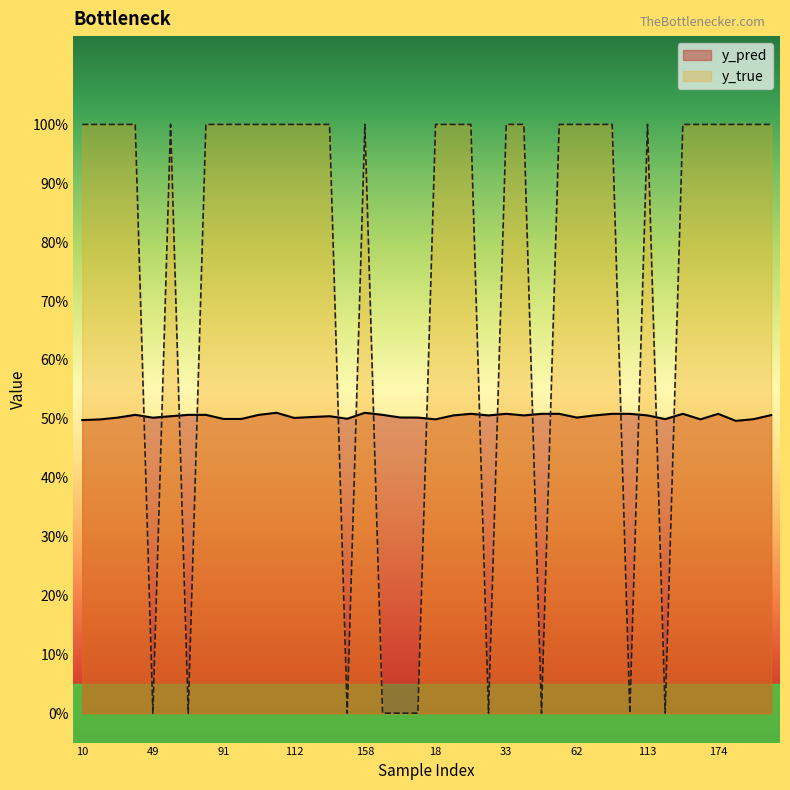

What are all the series names shown in the legend?

y_pred, y_true